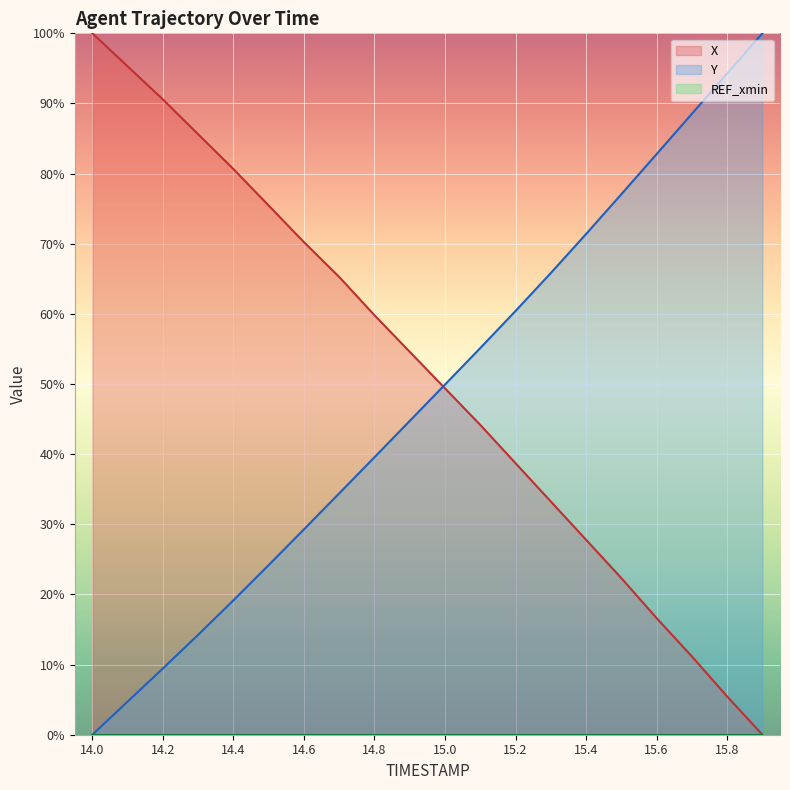

Which series has the widest spread of values?

X